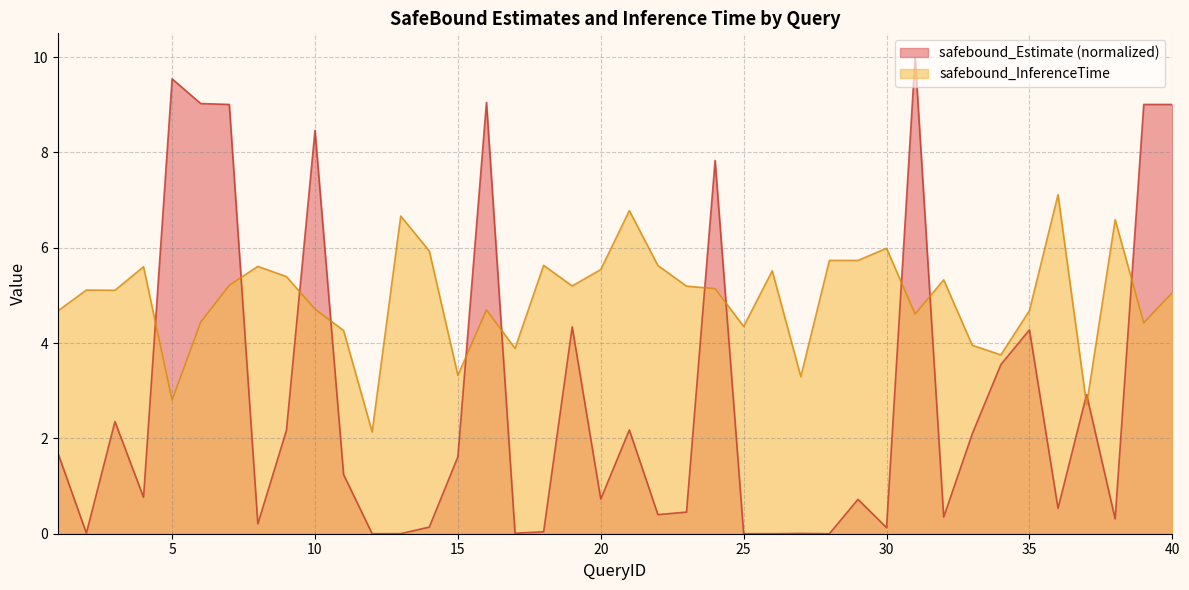

What is the total value across all series at 24?

13.0